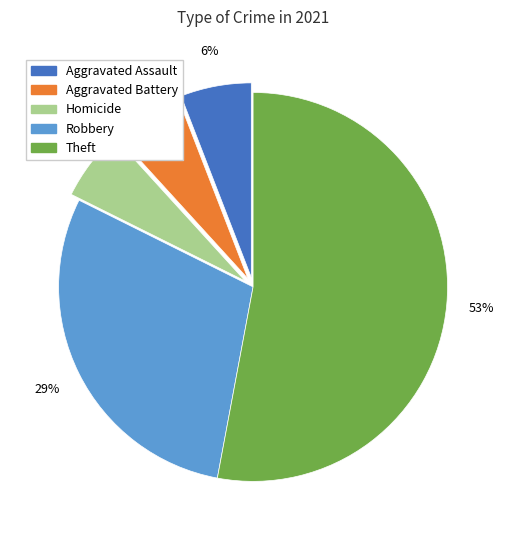

To the nearest percent, what is the difference between the largest and smallest slice percentages?

47%